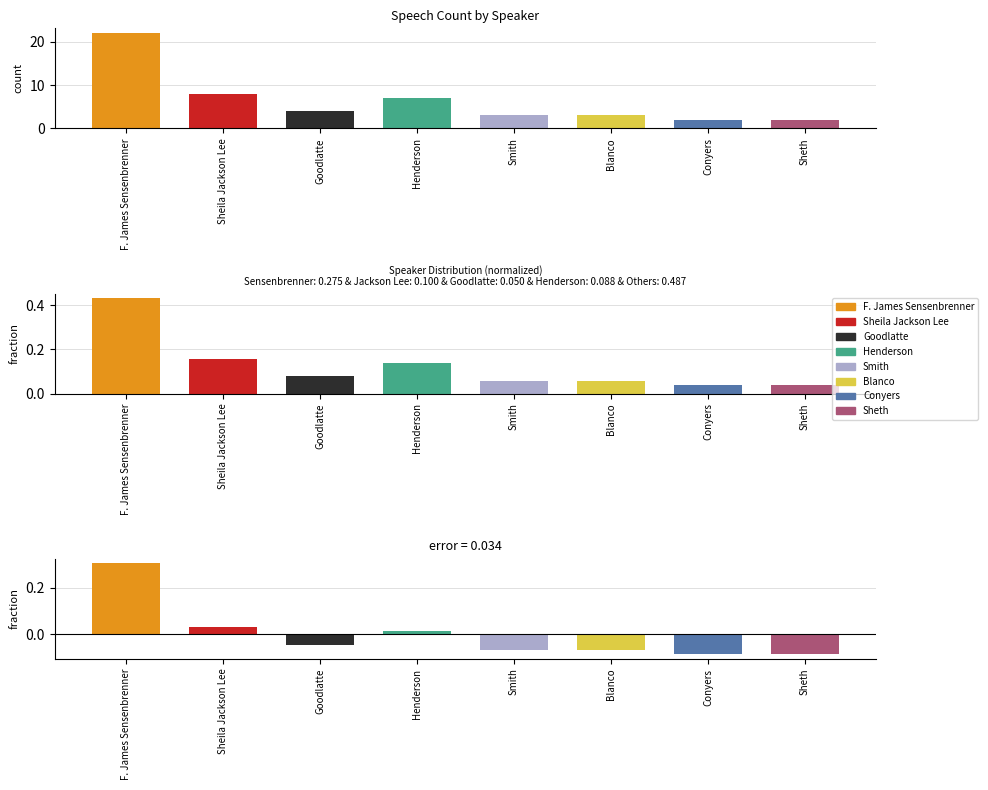

Where is the data nearest to the value 12?

Sheila Jackson Lee